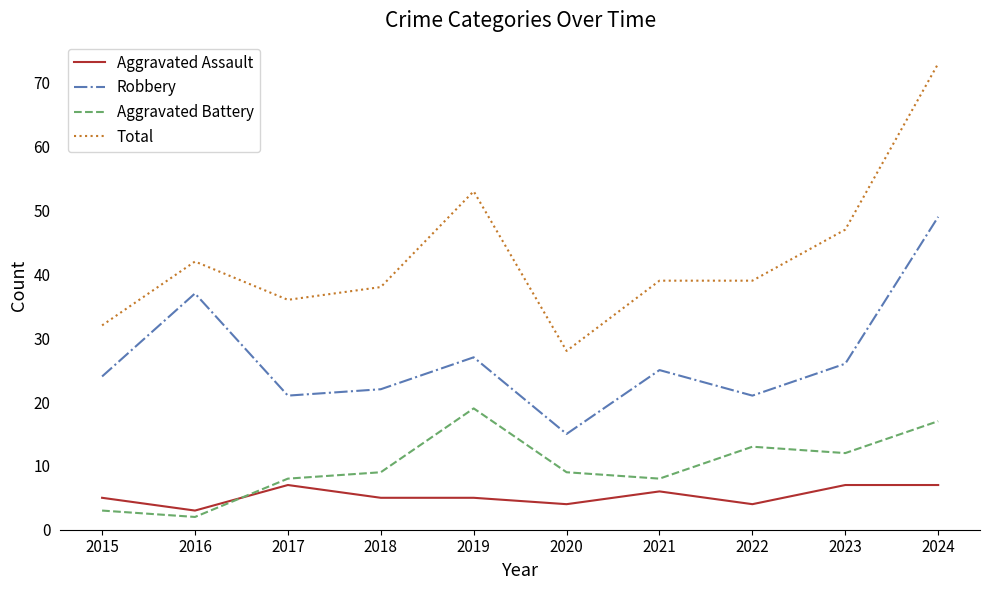

Reading left to right, list all the values displayed in this chart.

Aggravated Assault: 2015=5	2016=3	2017=7	2018=5	2019=5	2020=4	2021=6	2022=4	2023=7	2024=7
Robbery: 2015=24	2016=37	2017=21	2018=22	2019=27	2020=15	2021=25	2022=21	2023=26	2024=49
Aggravated Battery: 2015=3	2016=2	2017=8	2018=9	2019=19	2020=9	2021=8	2022=13	2023=12	2024=17
Total: 2015=32	2016=42	2017=36	2018=38	2019=53	2020=28	2021=39	2022=39	2023=47	2024=73